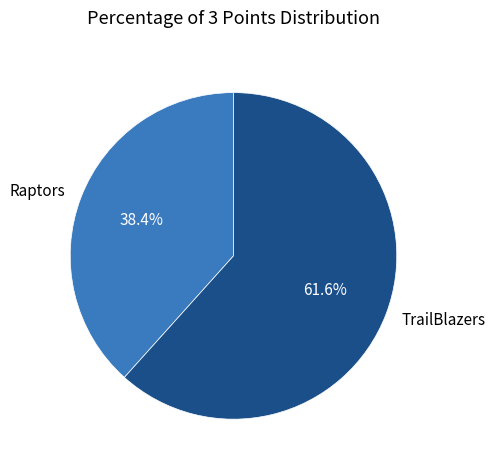

How much of the chart is everything except Raptors?

61.6%